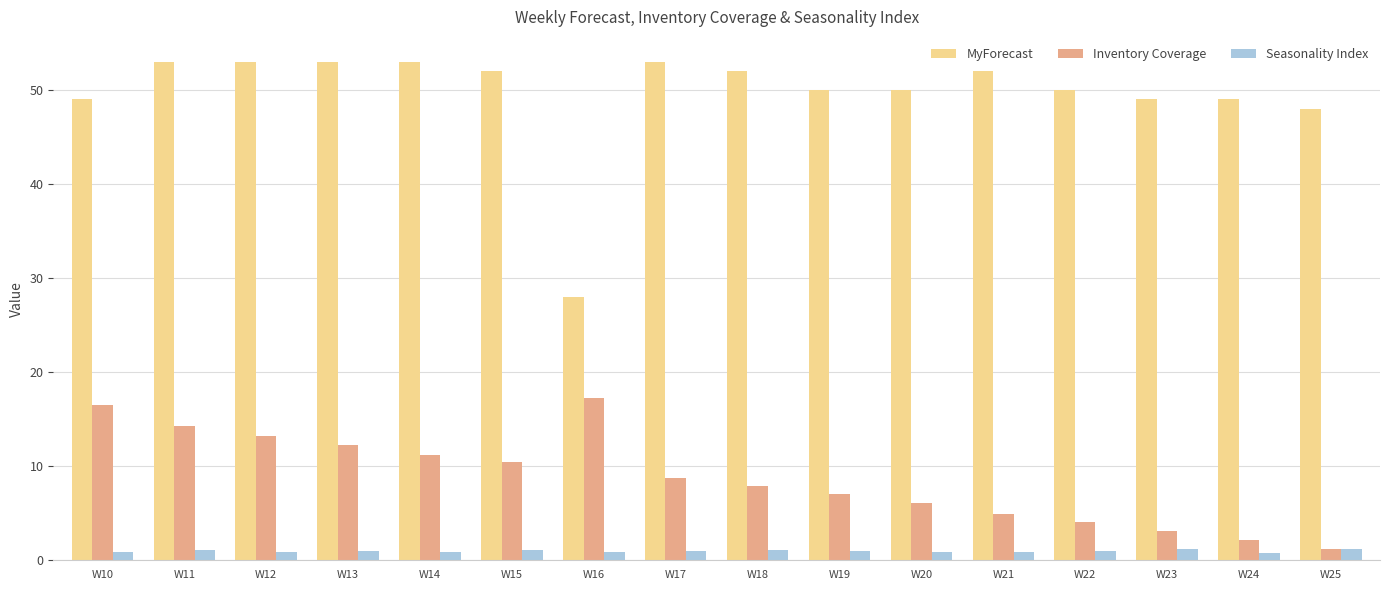

How many bars are there in total?

48